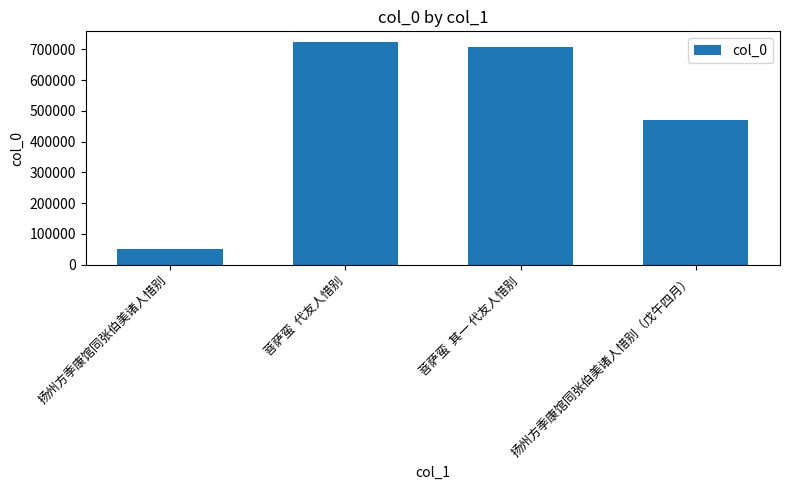

What is the sum of all values?

1951722